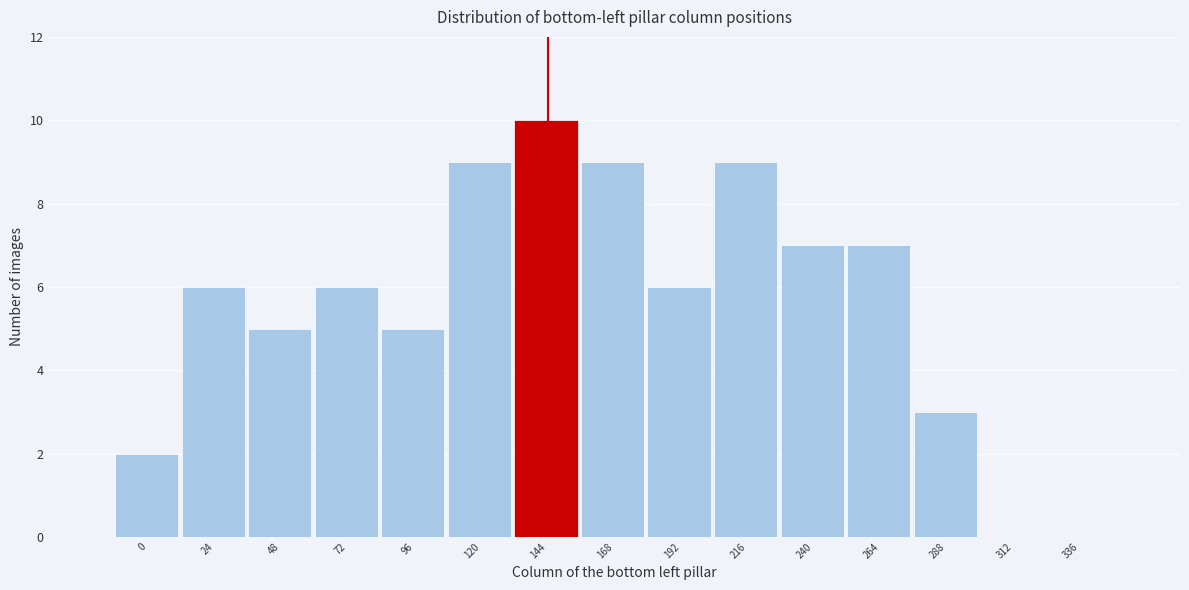

Reading left to right, extract all data points from this chart.

0=2	24=6	48=5	72=6	96=5	120=9	144=10	168=9	192=6	216=9	240=7	264=7	288=3	312=0	336=0